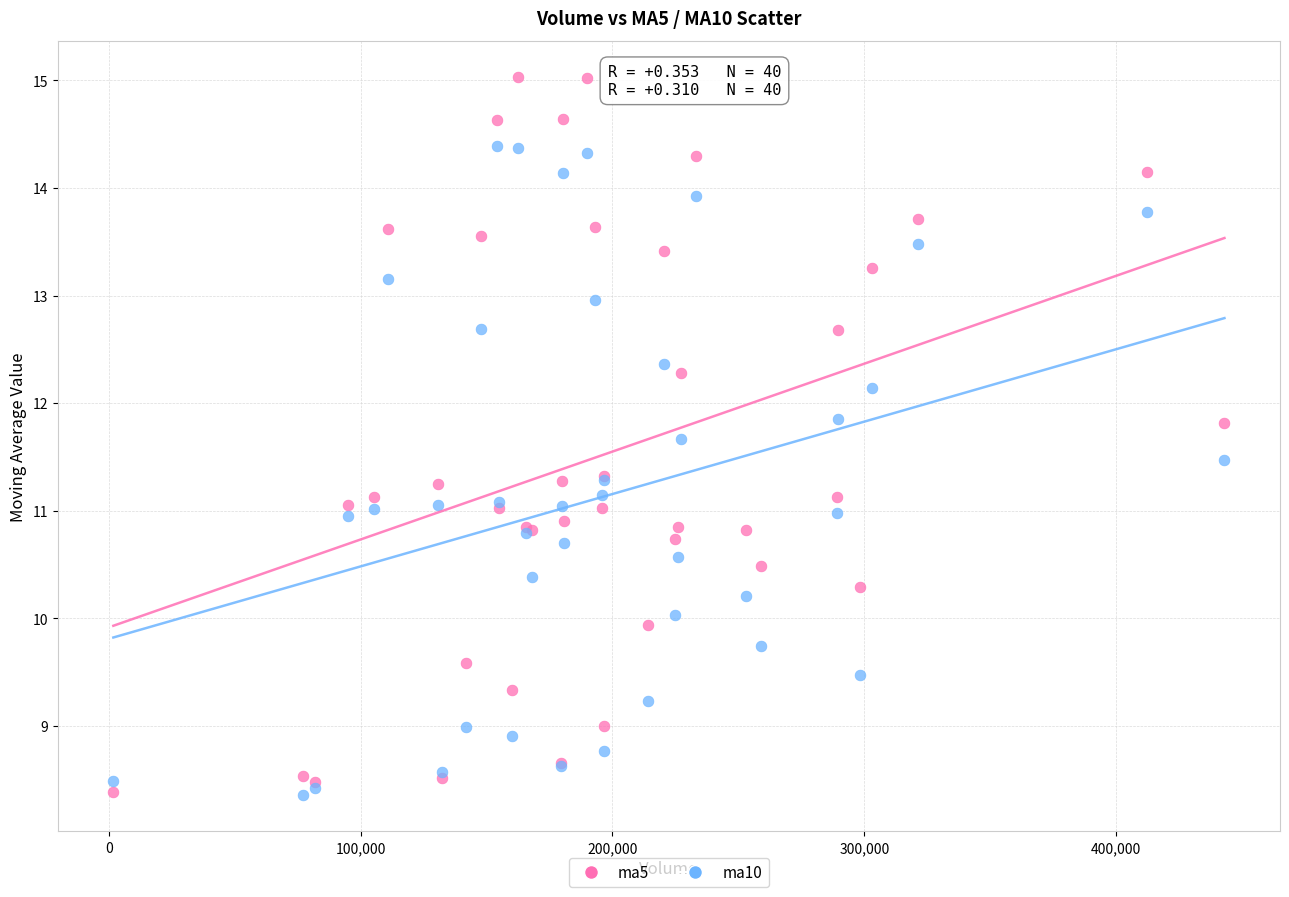

Which series contains the highest Y value?

ma5